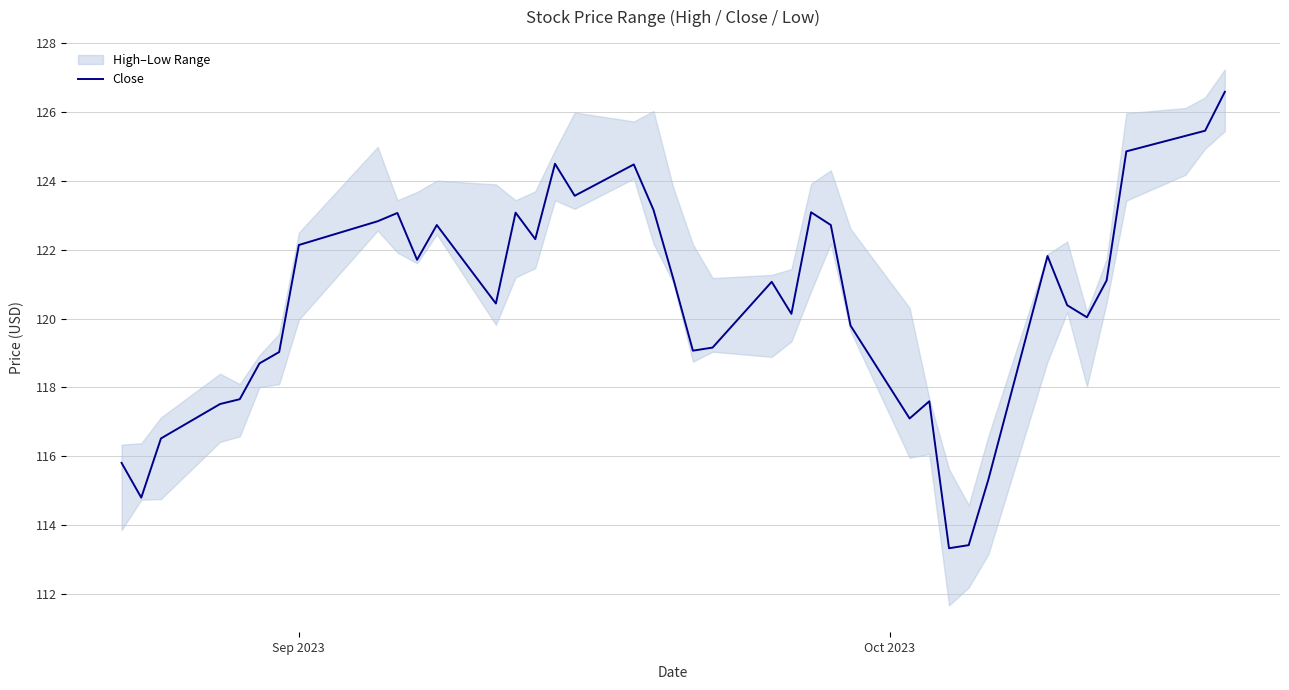

What is the highest value of the Close series?

126.6